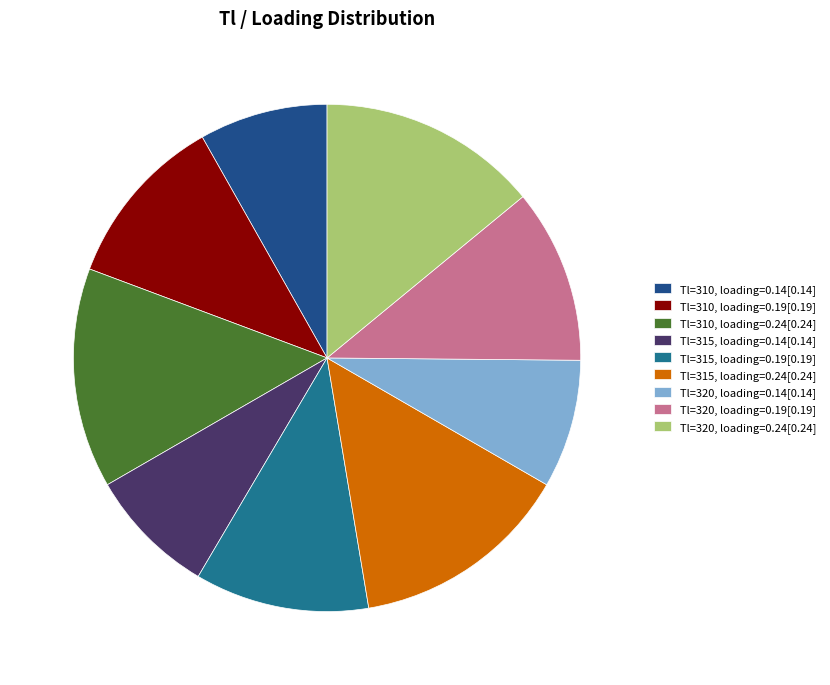

Do Tl=320, loading=0.24 and Tl=315, loading=0.24 together represent more than half of the pie?

No